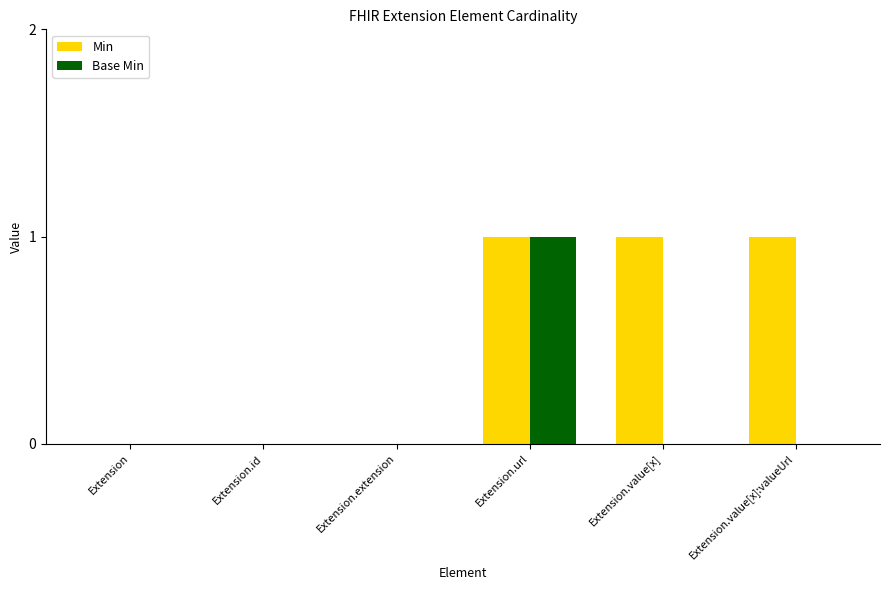

What is the highest value of the Min series?

1